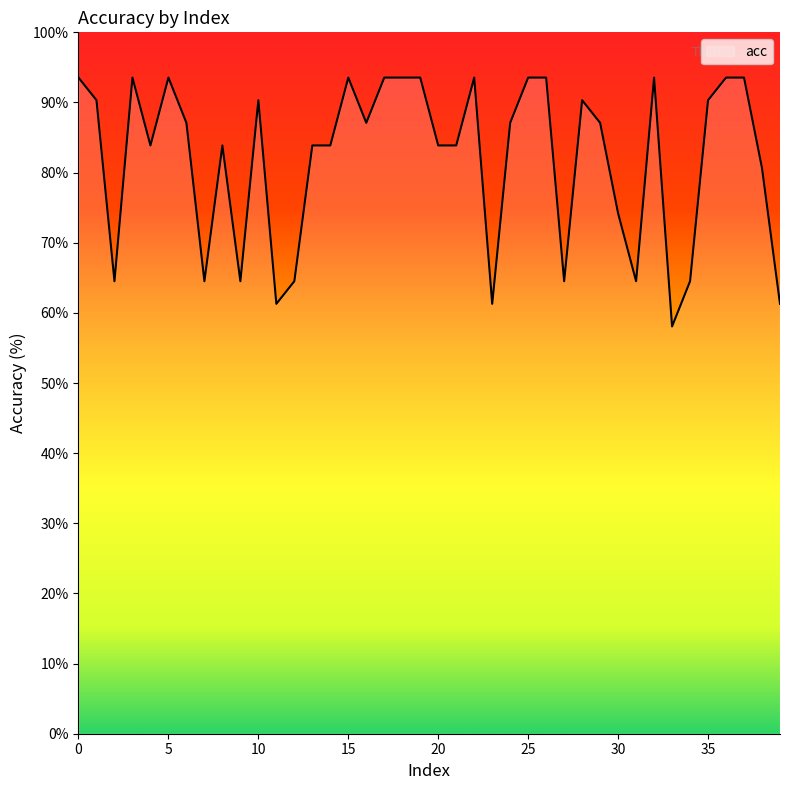

What is the greatest value displayed?

93.5